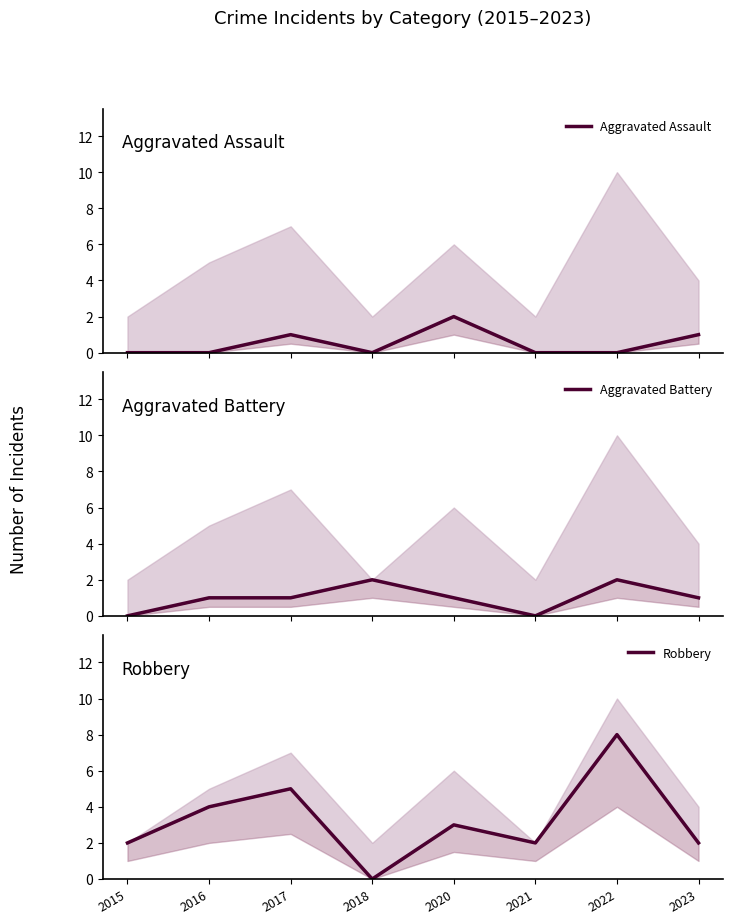

Which category has the highest value in the Aggravated Assault series?

2020